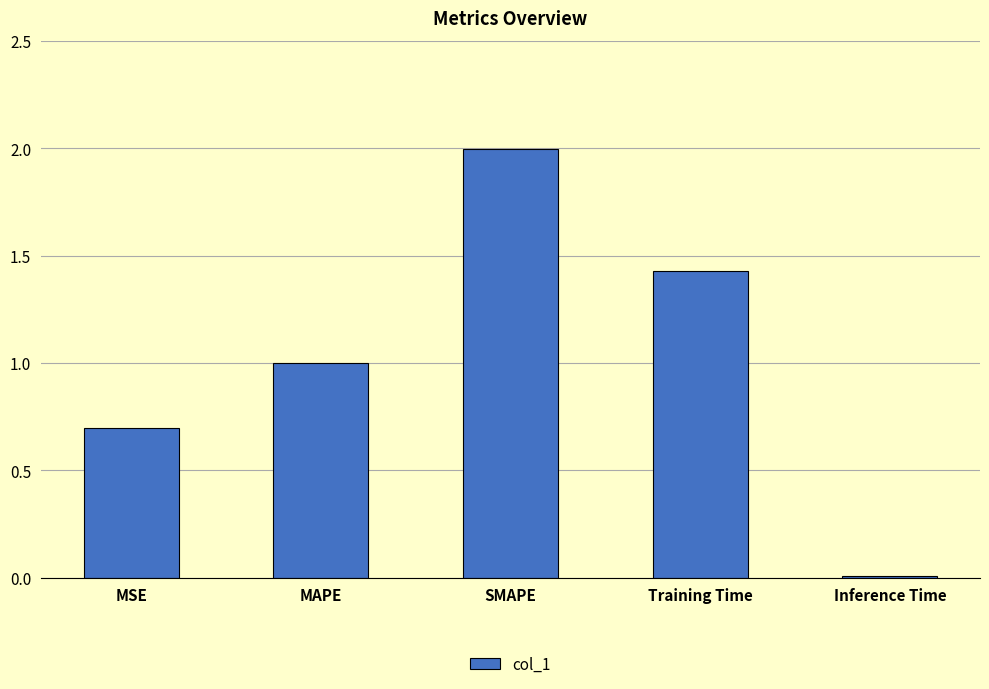

Between Inference Time and MAPE, which is larger?

MAPE